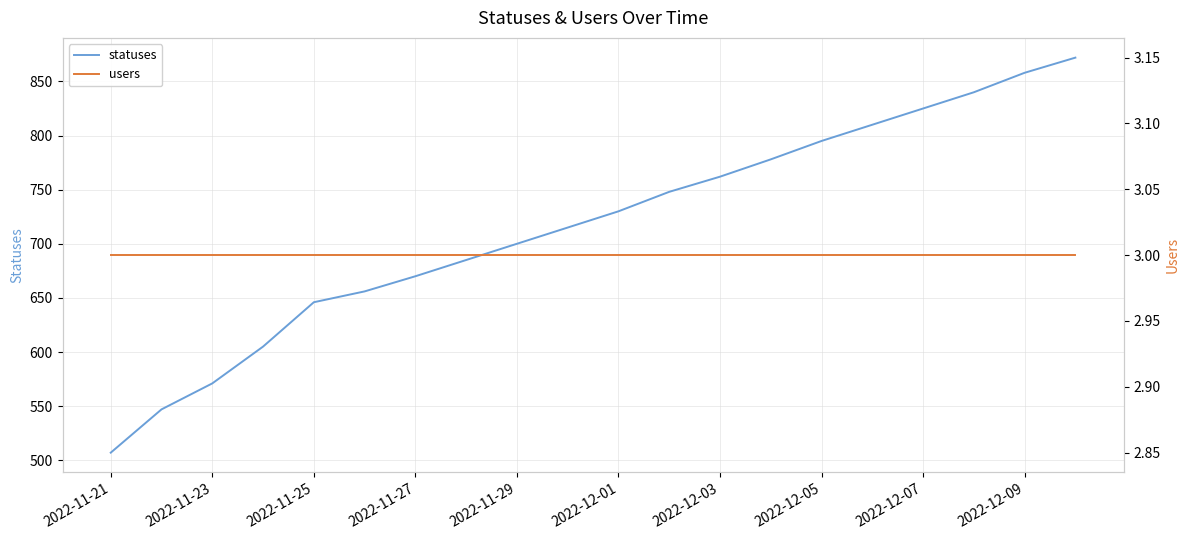

At how many categories does at least one series exceed 243?

20